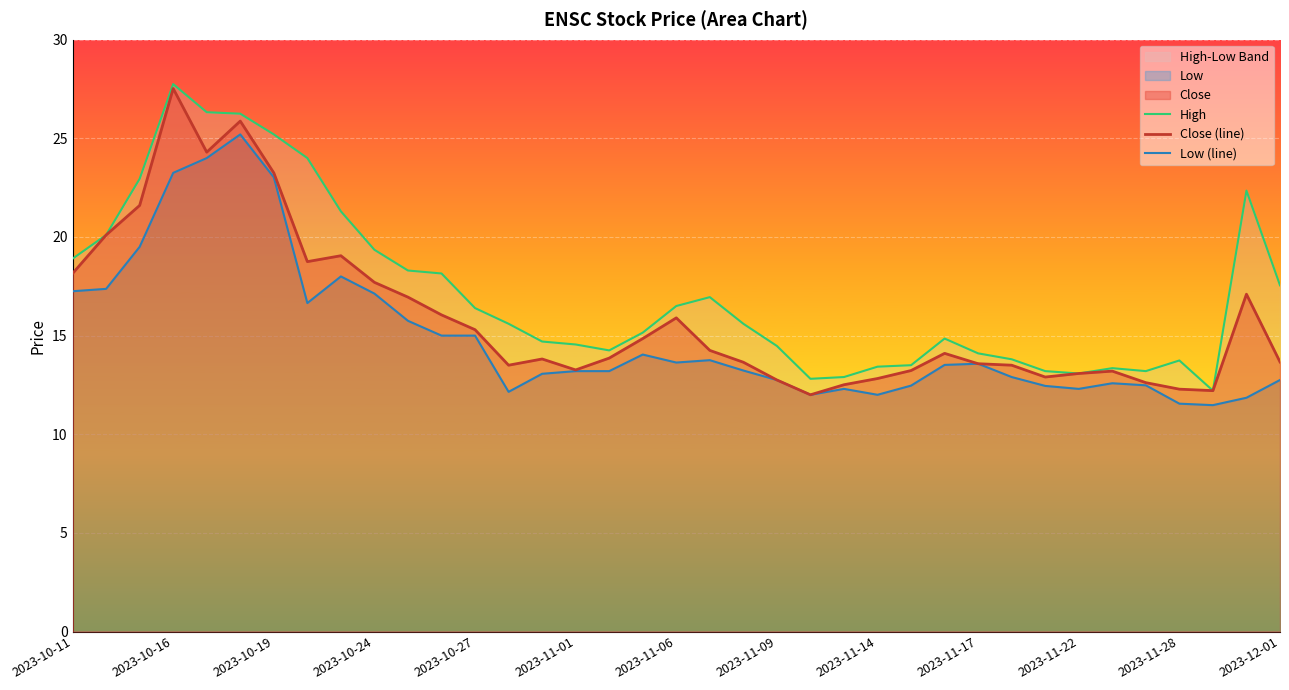

Reading left to right, list all the values displayed in this chart.

High: 18.9	20.1	23.0	27.8	26.3	26.2	25.2	24.0	21.3	19.4	18.3	18.1	16.4	15.6	14.7	14.6	14.2	15.1	16.5	17.0	15.6	14.5	12.8	12.9	13.4	13.5	14.9	14.1	13.8	13.2	13.1	13.4	13.2	13.7	12.2	22.4	17.5
Close (line): 18.1	20.1	21.6	27.5	24.3	25.9	23.2	18.8	19.0	17.7	17.0	16.0	15.3	13.5	13.8	13.3	13.9	14.9	15.9	14.2	13.6	12.8	12.0	12.5	12.8	13.2	14.1	13.6	13.5	12.9	13.1	13.2	12.6	12.3	12.2	17.1	13.7
Low (line): 17.2	17.4	19.5	23.2	24.0	25.2	23.0	16.6	18.0	17.1	15.8	15.0	15.0	12.1	13.1	13.2	13.2	14.0	13.6	13.8	13.2	12.8	12.0	12.3	12.0	12.5	13.5	13.6	12.9	12.4	12.3	12.6	12.5	11.6	11.5	11.9	12.8